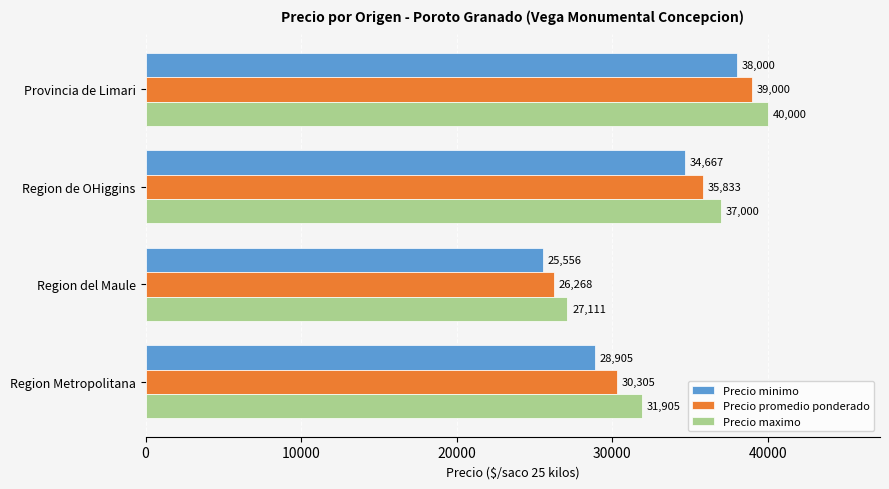

Which series has the largest total across all categories?

Precio maximo